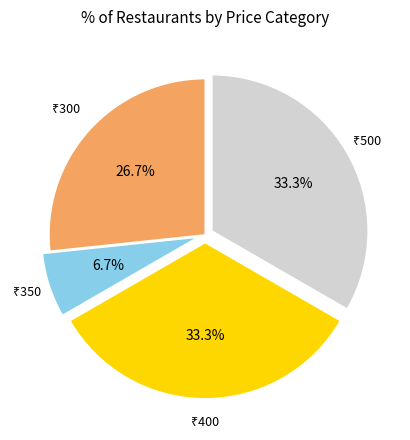

Is there any slice that represents more than half of the pie?

No